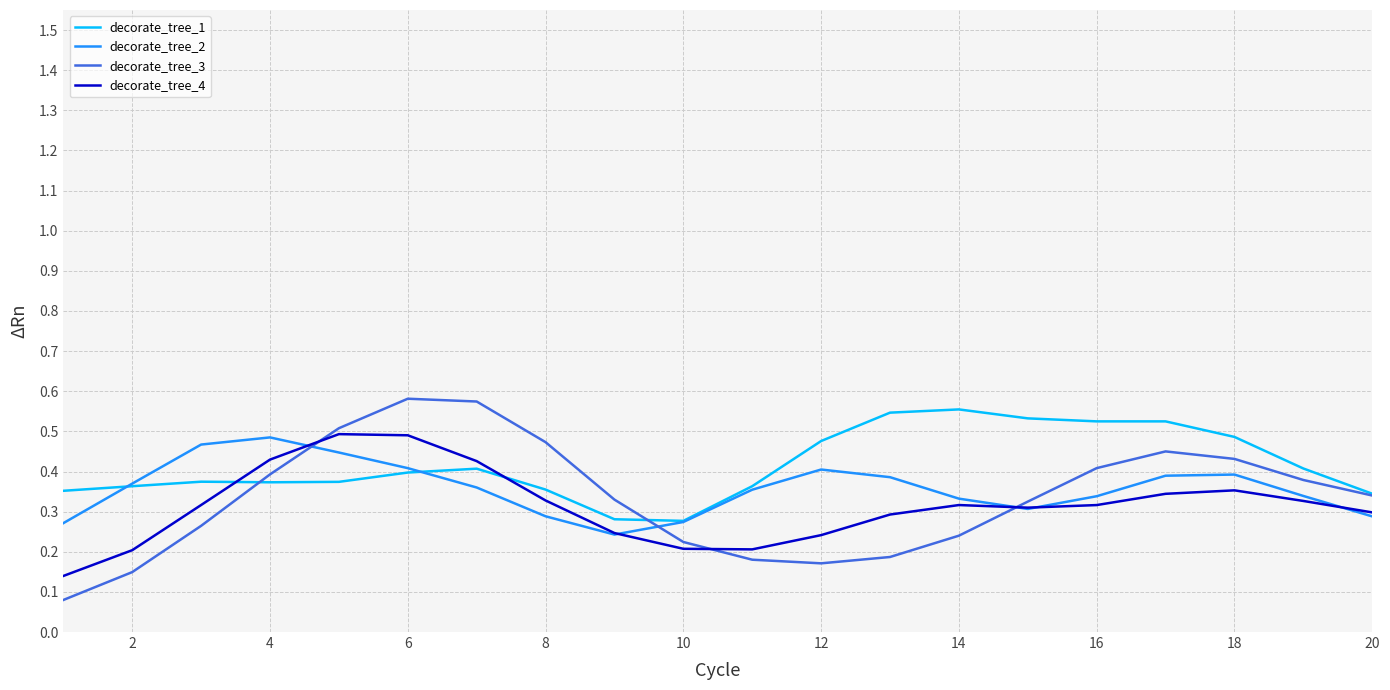

What is the sum of all decorate_tree_1 values?

8.3